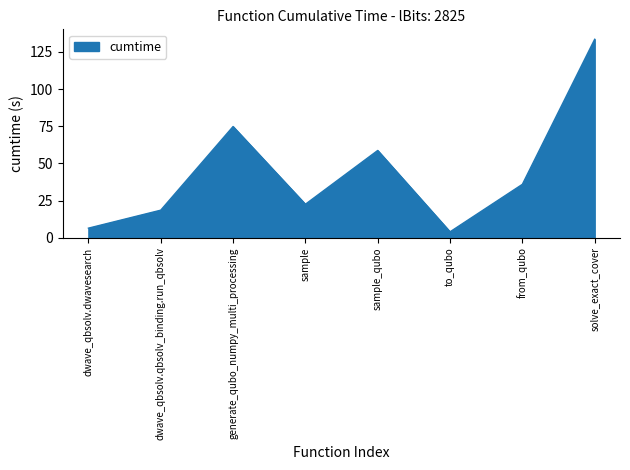

Between dwave_qbsolv.dwavesearch and sample_qubo, which is larger?

sample_qubo